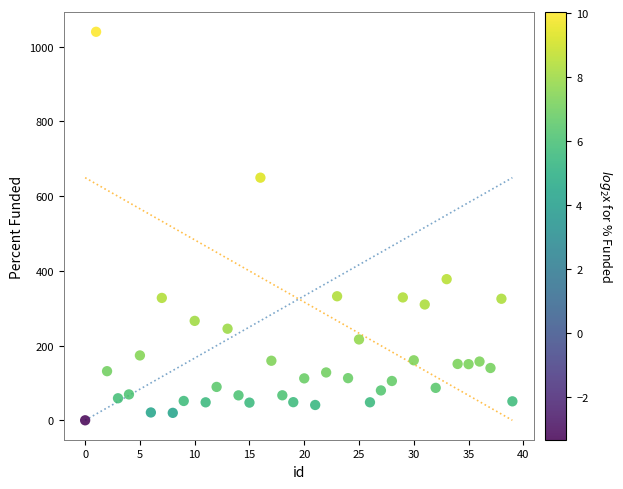

What Y value in the scatter plot is closest to 520?

649.5